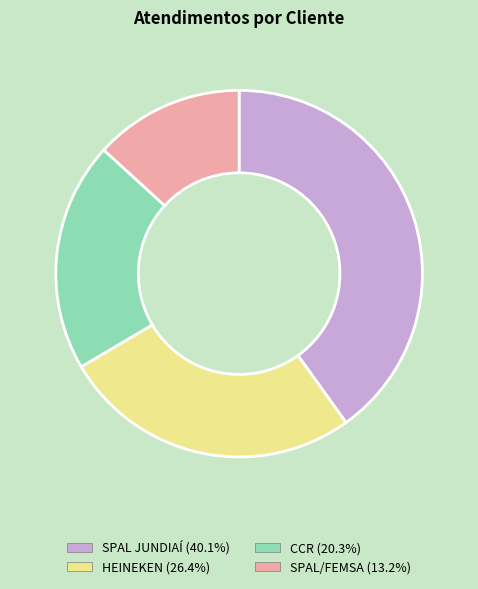

How many segments does this pie chart have?

4